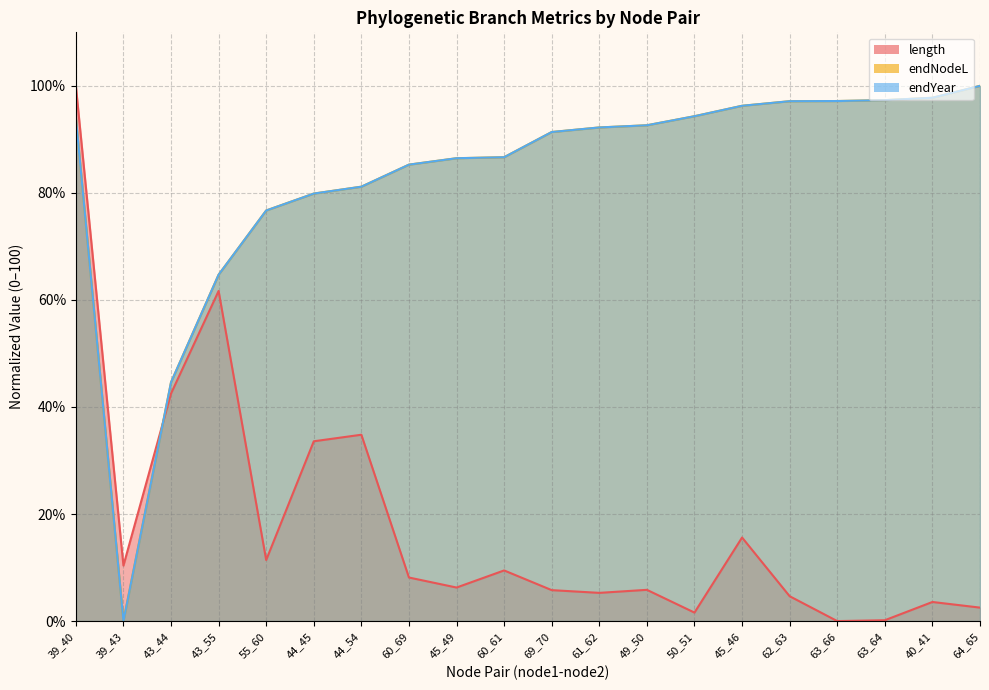

Between 39_40 and 63_64, which series saw the biggest shift?

length